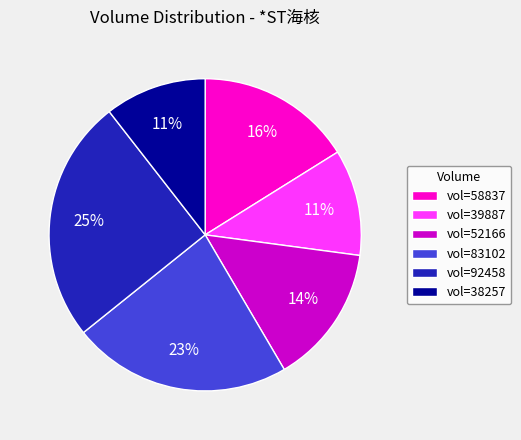

The vol=39887 slice represents 1% of the pie. True or false?

False